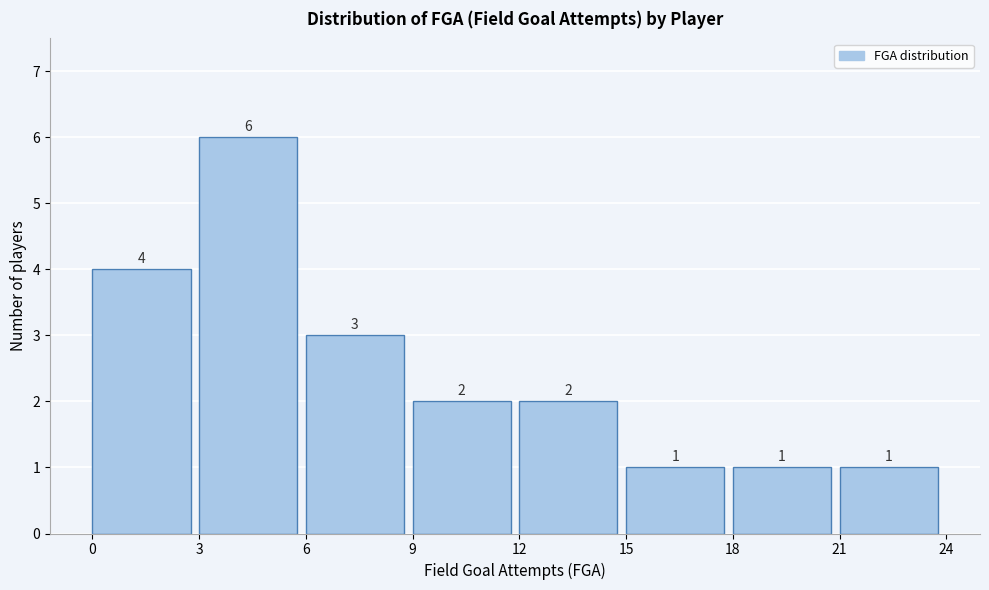

Reading left to right, list every bar in this chart as the range it spans on the x-axis followed by its height.

0 to 3: 4
3 to 6: 6
6 to 9: 3
9 to 12: 2
12 to 15: 2
15 to 18: 1
18 to 21: 1
21 to 24: 1